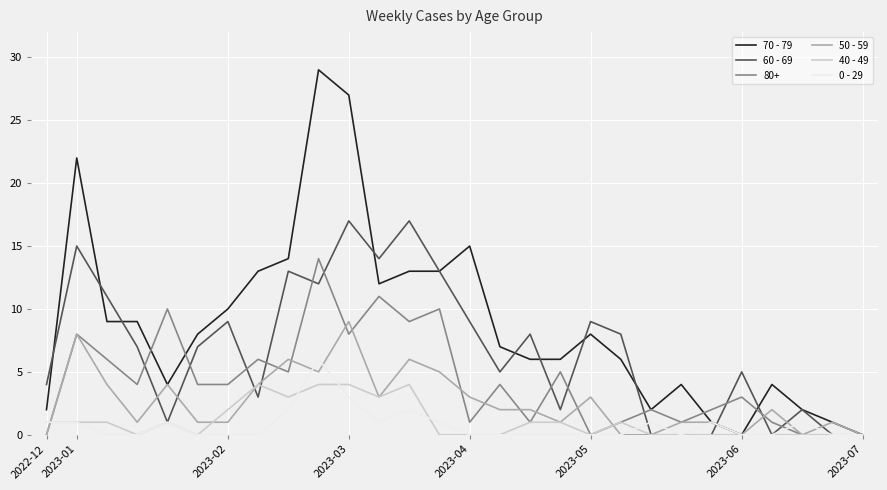

Which series has the largest range (max minus min)?

70 - 79